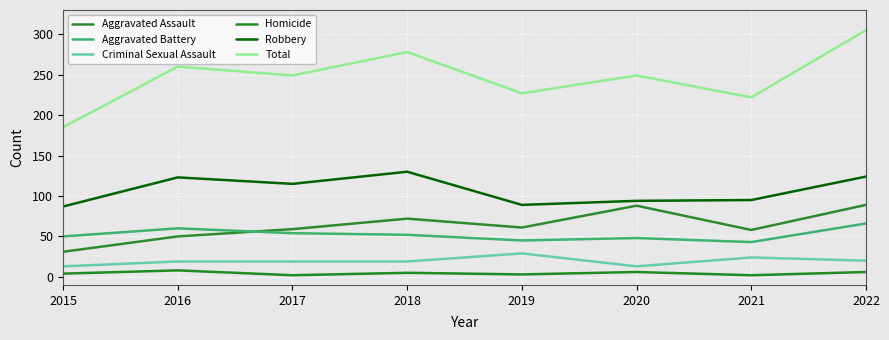

True or false: Robbery and Aggravated Assault intersect in this chart.

False